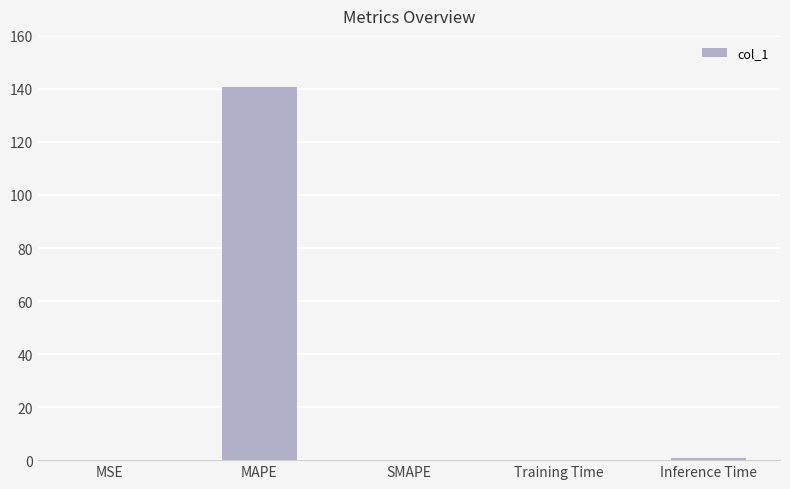

Which label corresponds to the largest value in the chart?

MAPE